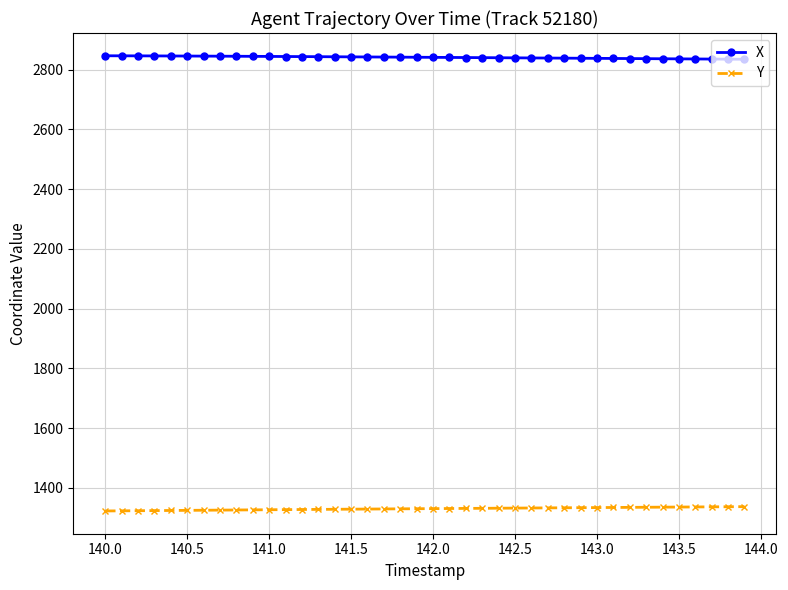

What is the value of the Y point at the 3rd from the left?

1323.8